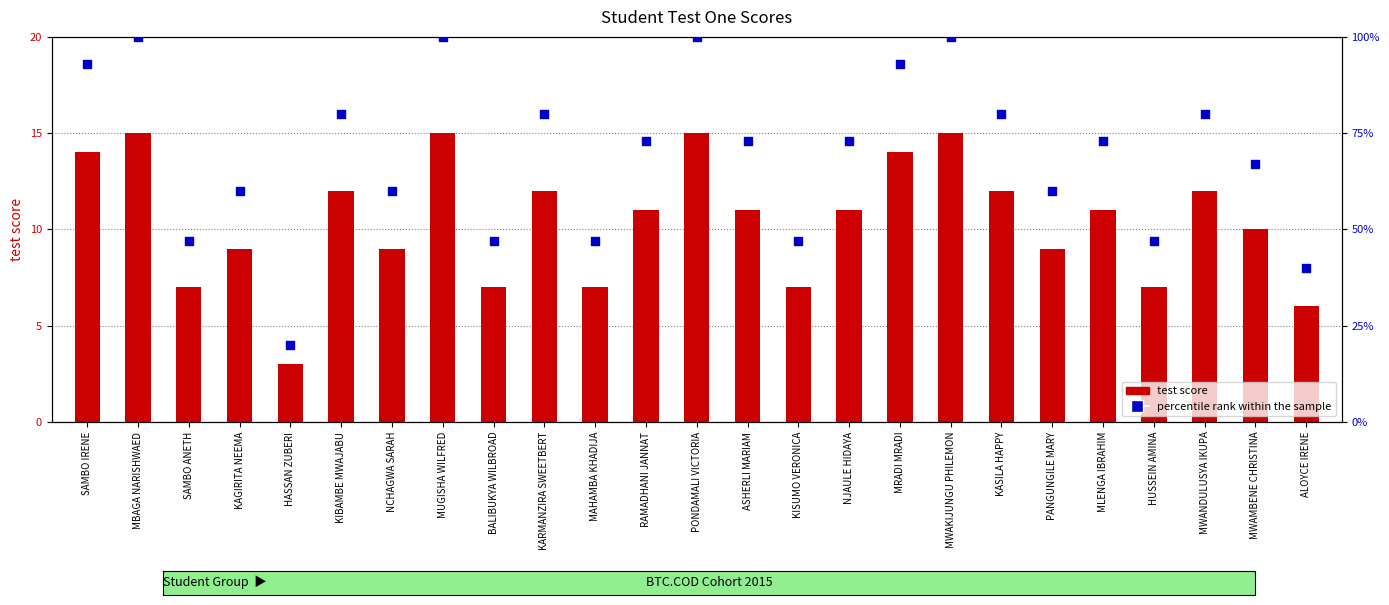

Which series reaches the minimum Y coordinate?

test score